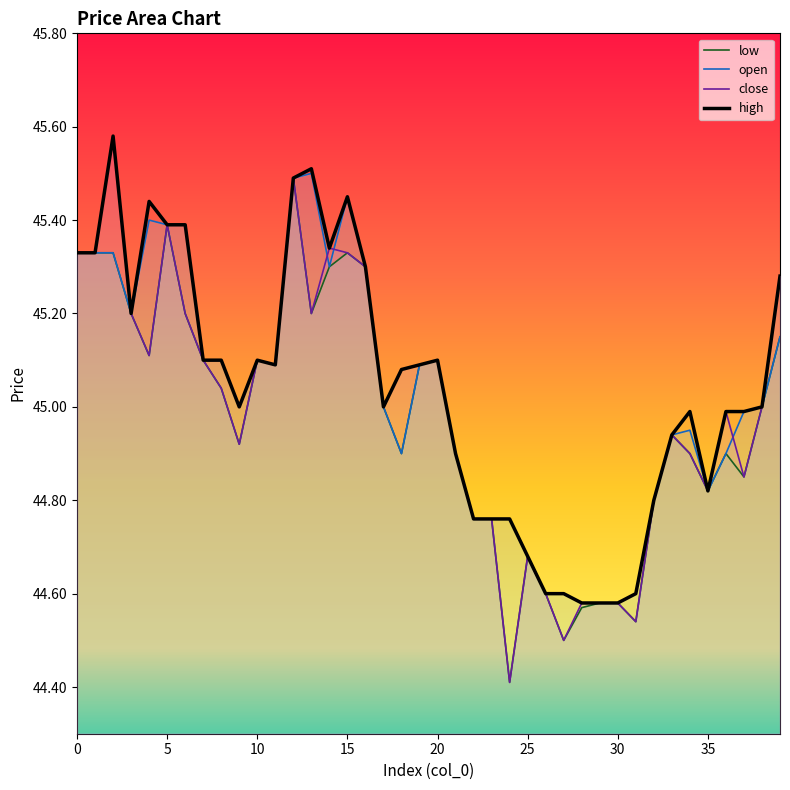

Is it true that open equals 45.1 at 20?

True